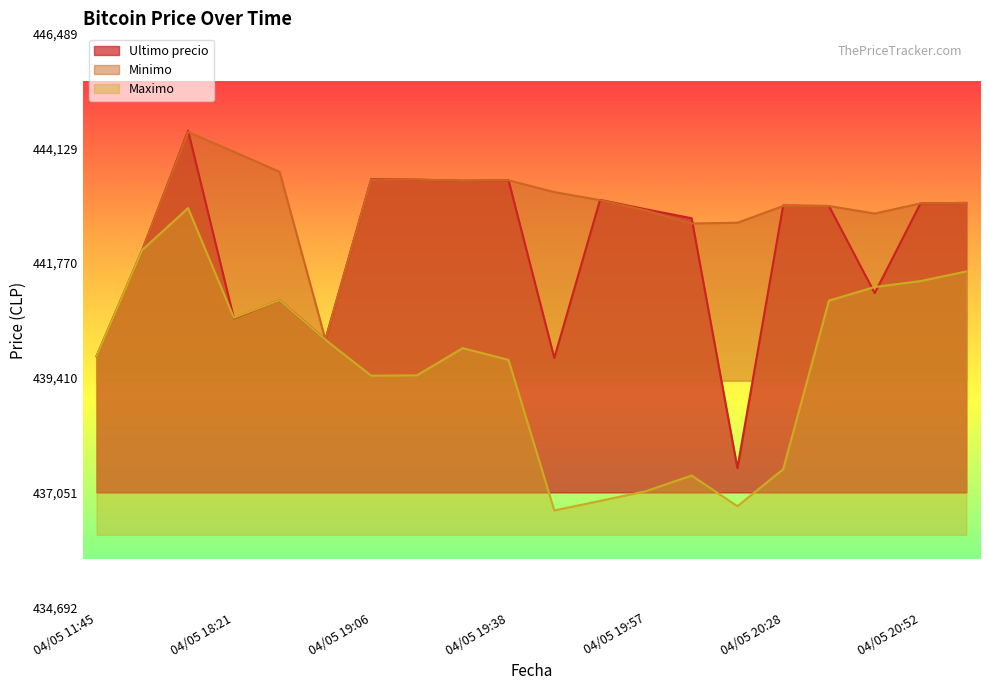

What is the average value of the Ultimo precio series?

442061